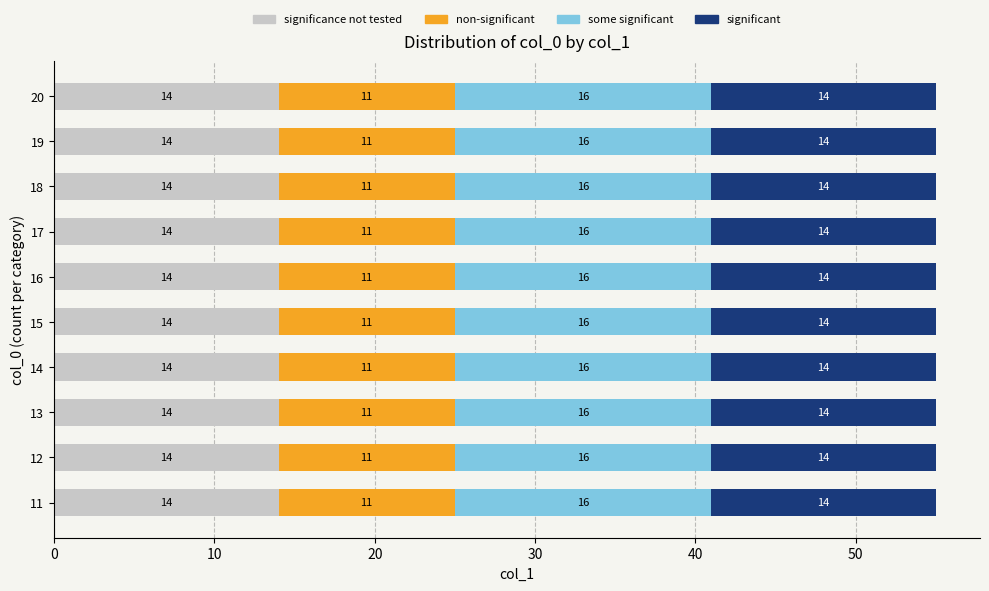

Read the significance not tested value at 16.

14